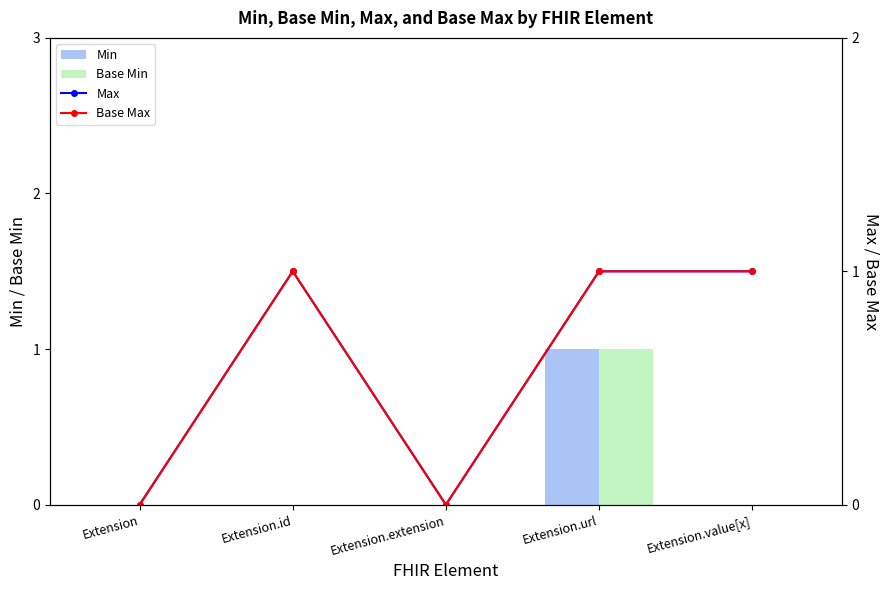

How many Base Min values are between 0 and 1?

5